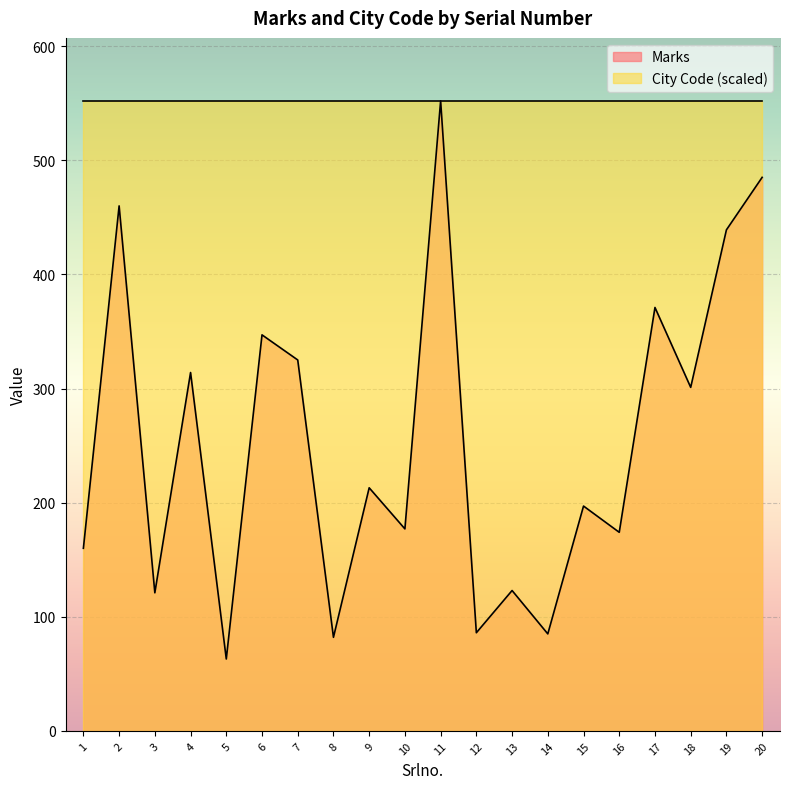

What is the ratio of the value at 13 to the value at 15?

0.6